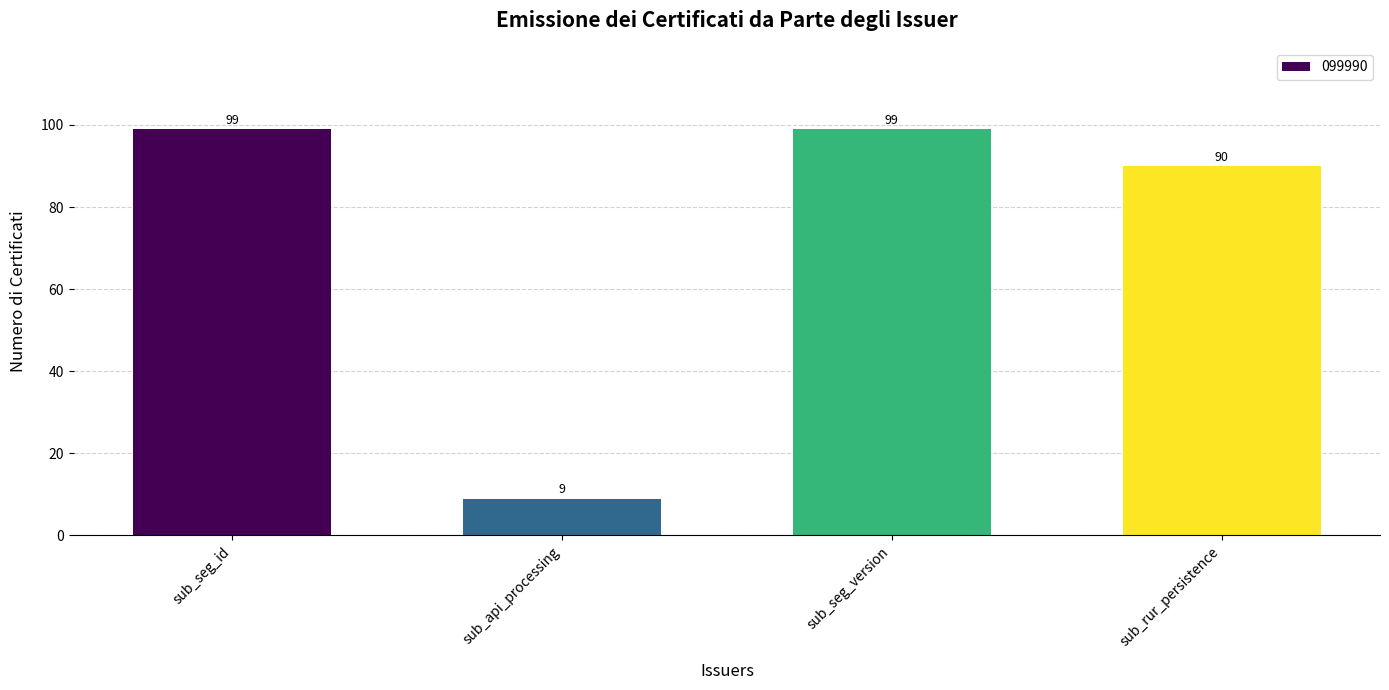

What is the average value?

74